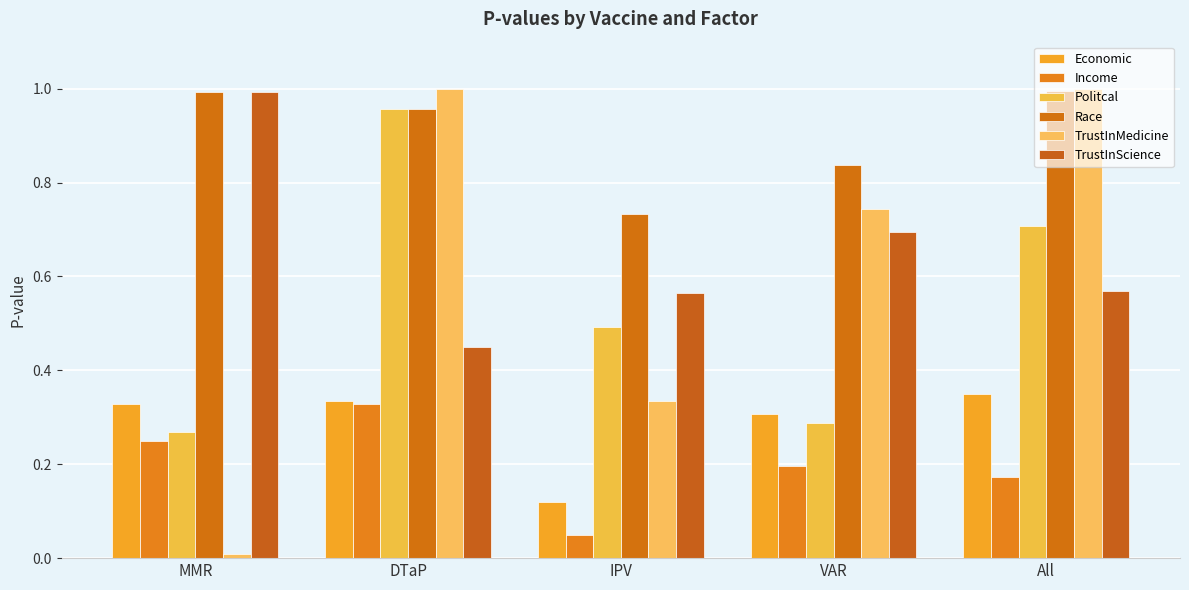

What position from the left is VAR?

4